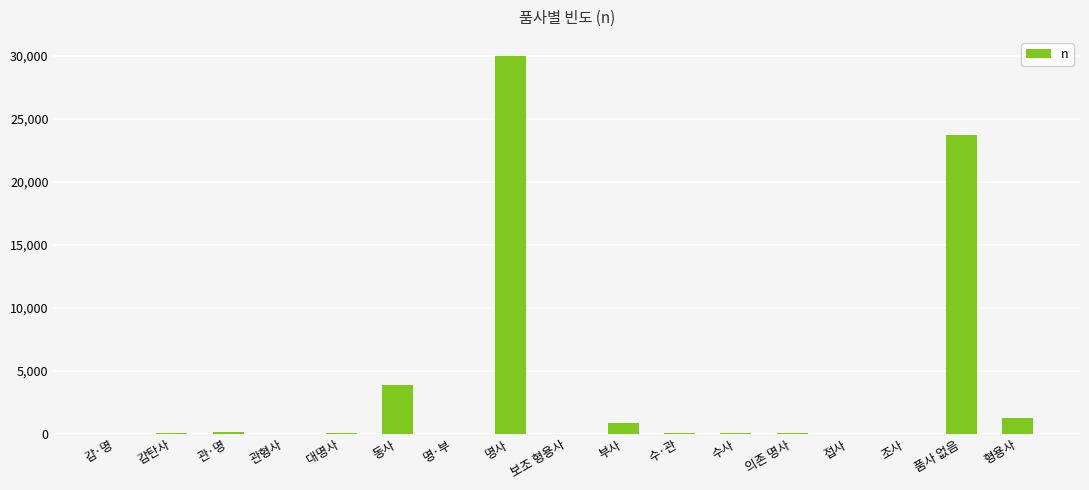

What is the sum of all values?

60000